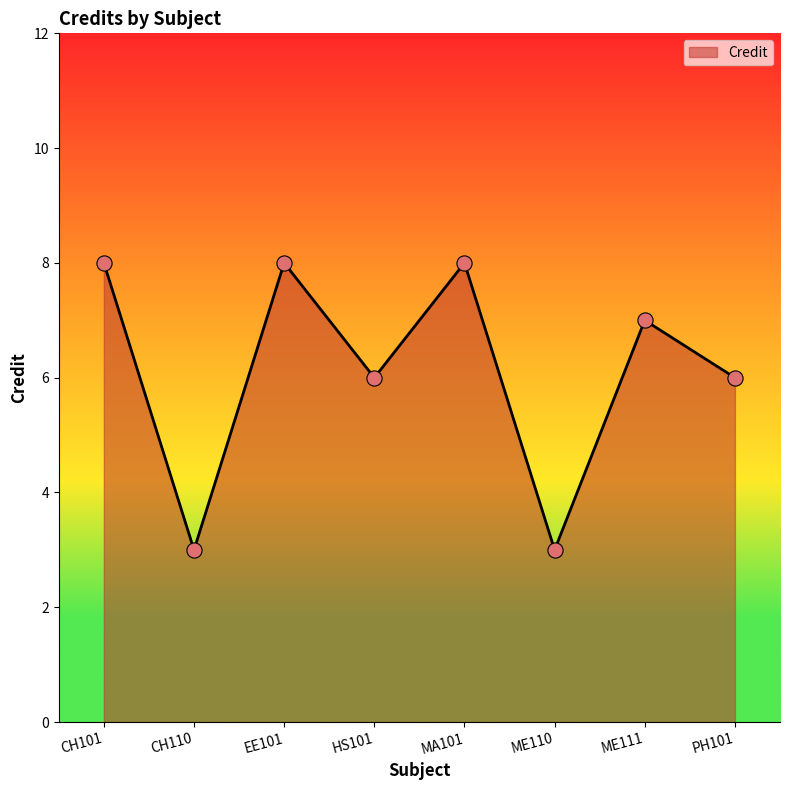

What is the change in value from ME110 to ME111?

+4